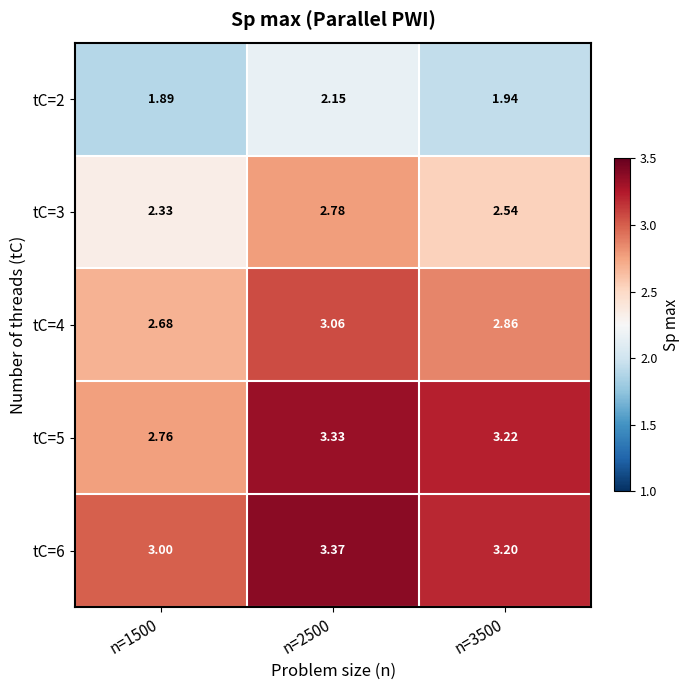

Is the value of tC=6 at n=3500 greater than the value of tC=5 at n=1500?

Yes